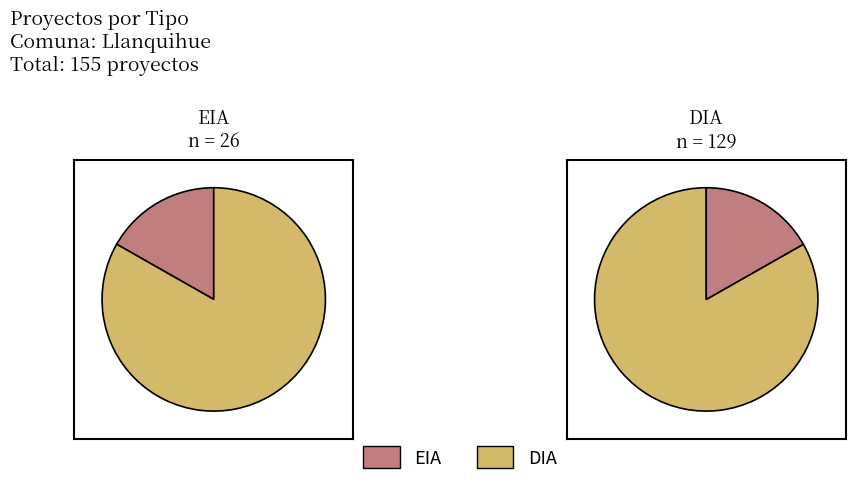

Count the number of slices in the pie.

2